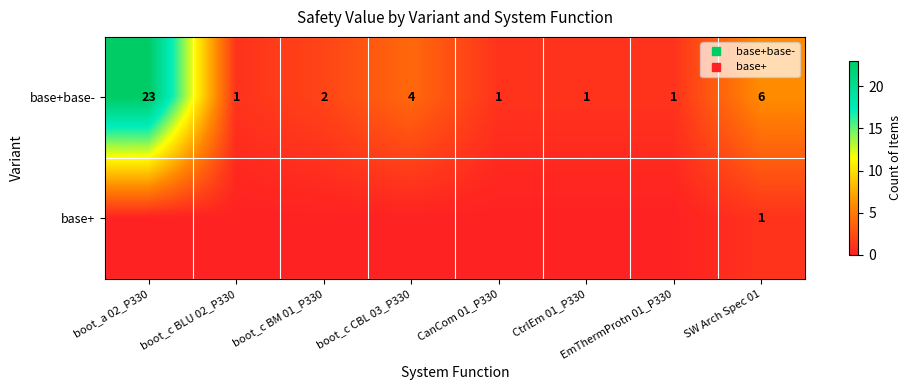

Where is row_1 nearest to the value 0?

boot_a 02_P330